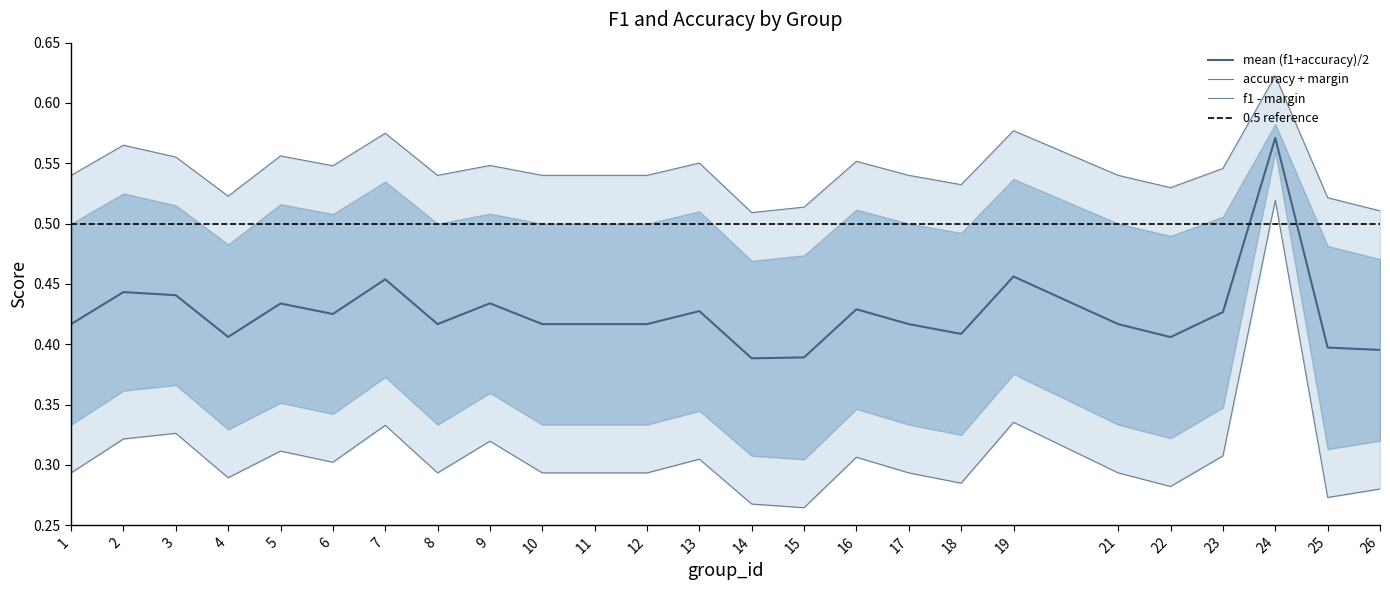

The mean (f1+accuracy)/2 series shows 0.2 at 22. True or false?

False